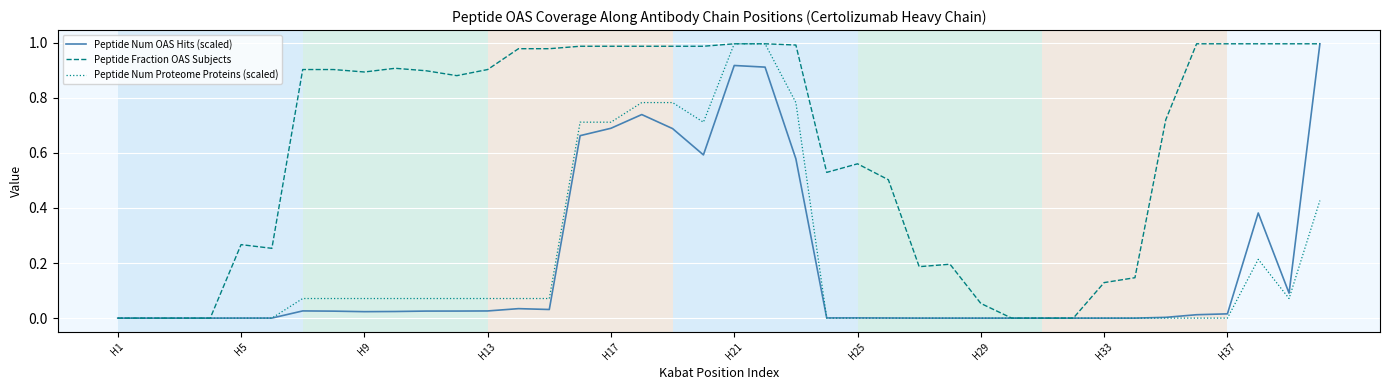

Which category has the highest value in the Peptide Num OAS Hits (scaled) series?

39